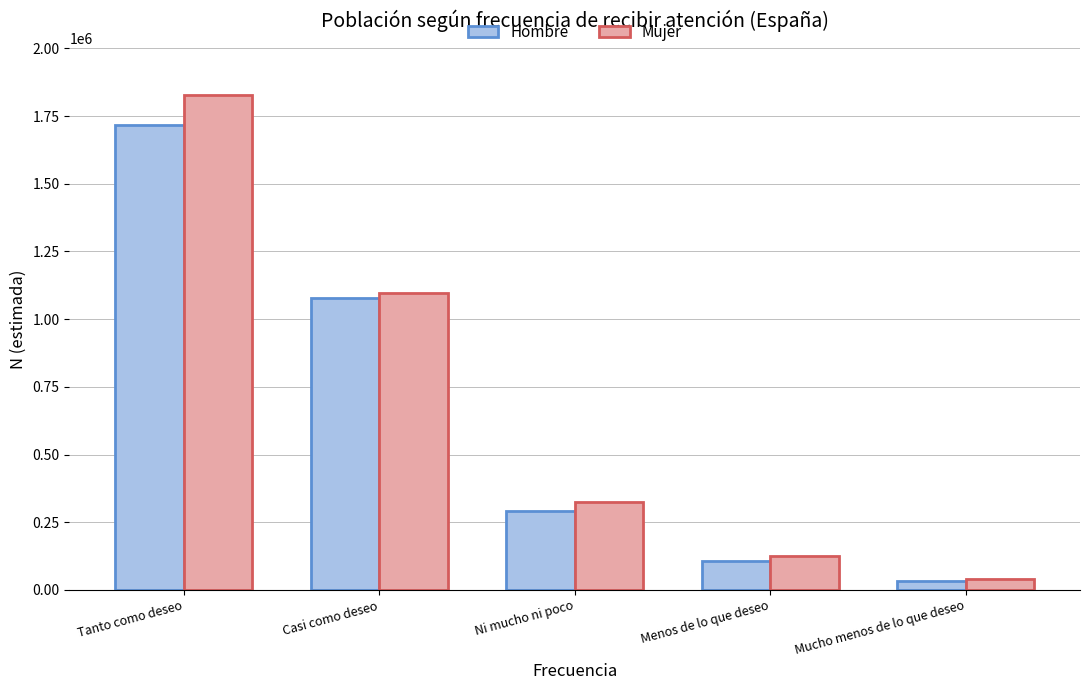

What is the sum of the Hombre values at Casi como deseo and Menos de lo que deseo?

1186917